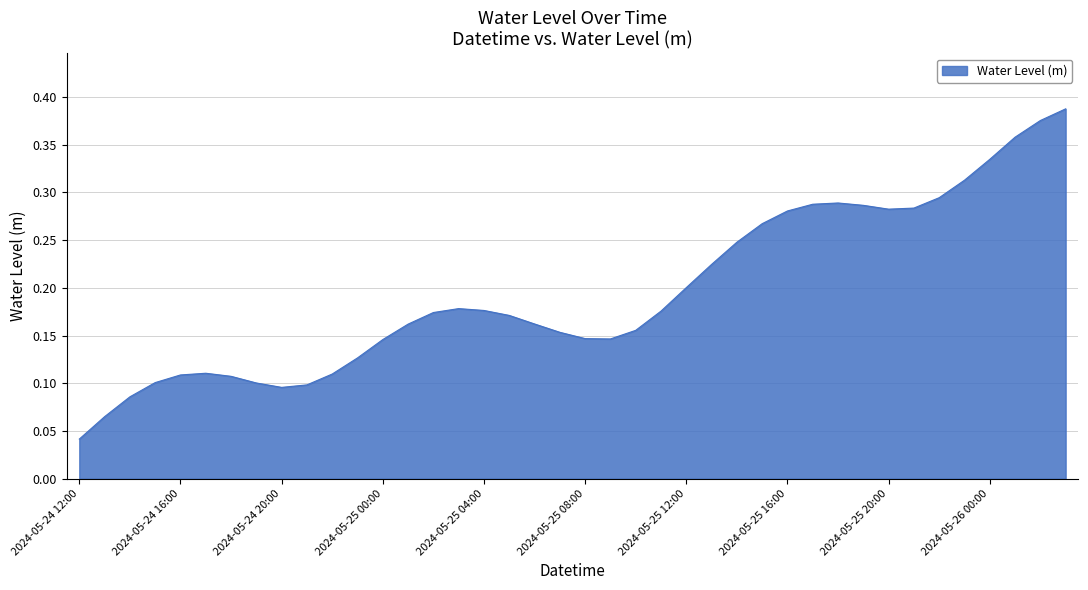

Reading right to left, list all the values displayed in this chart.

0.4	0.4	0.4	0.3	0.3	0.3	0.3	0.3	0.3	0.3	0.3	0.3	0.3	0.2	0.2	0.2	0.2	0.2	0.1	0.1	0.2	0.2	0.2	0.2	0.2	0.2	0.2	0.1	0.1	0.1	0.1	0.1	0.1	0.1	0.1	0.1	0.1	0.1	0.1	0.0